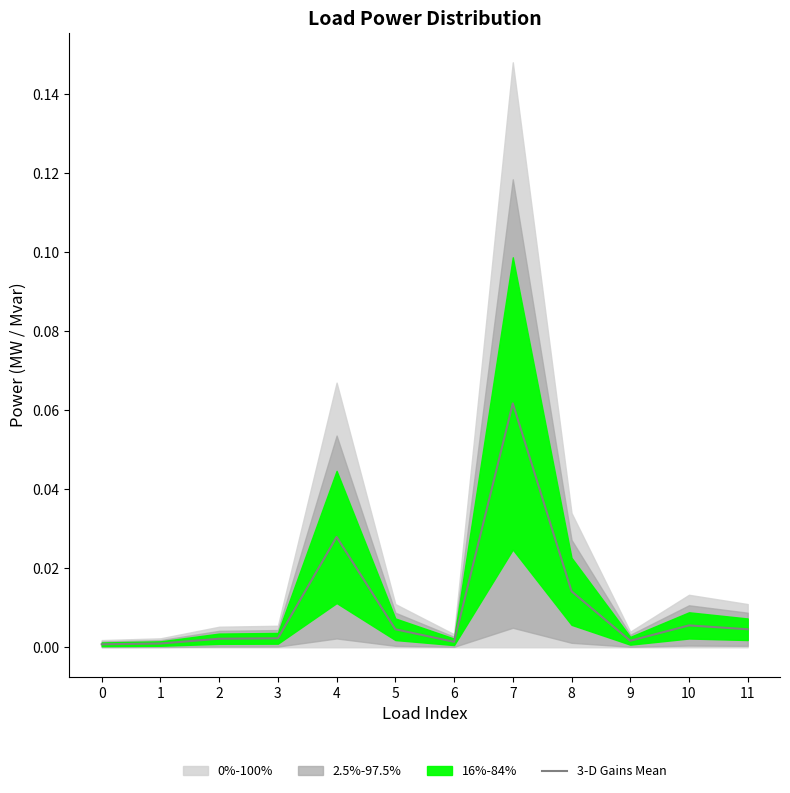

What is the value of the 8th point from the left?

0.1